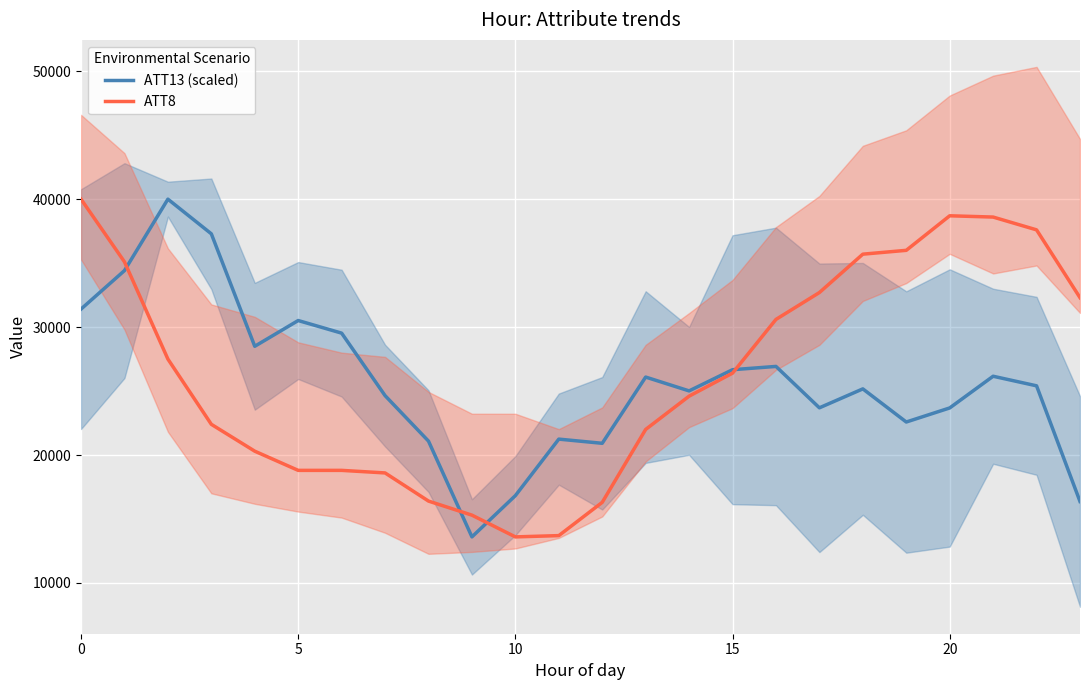

What is the greatest value displayed?

40000.0